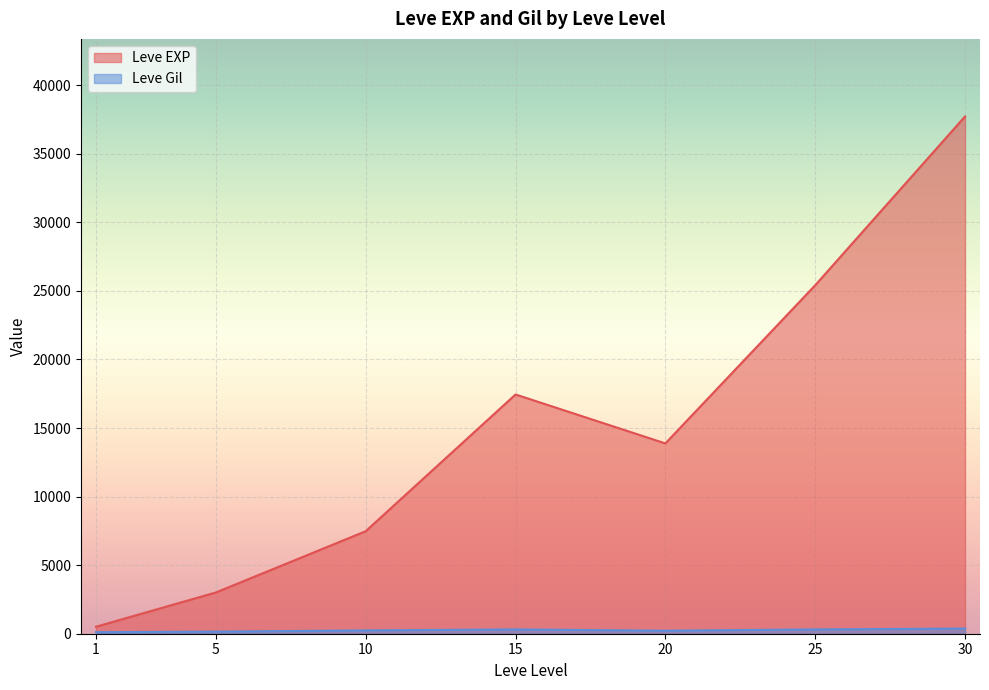

Which series has the largest total across all categories?

Leve EXP